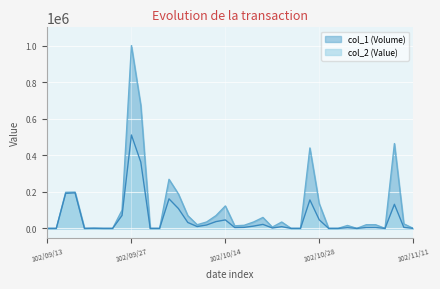

True or false: col_1 (Volume) and col_2 (Value) intersect in this chart.

False